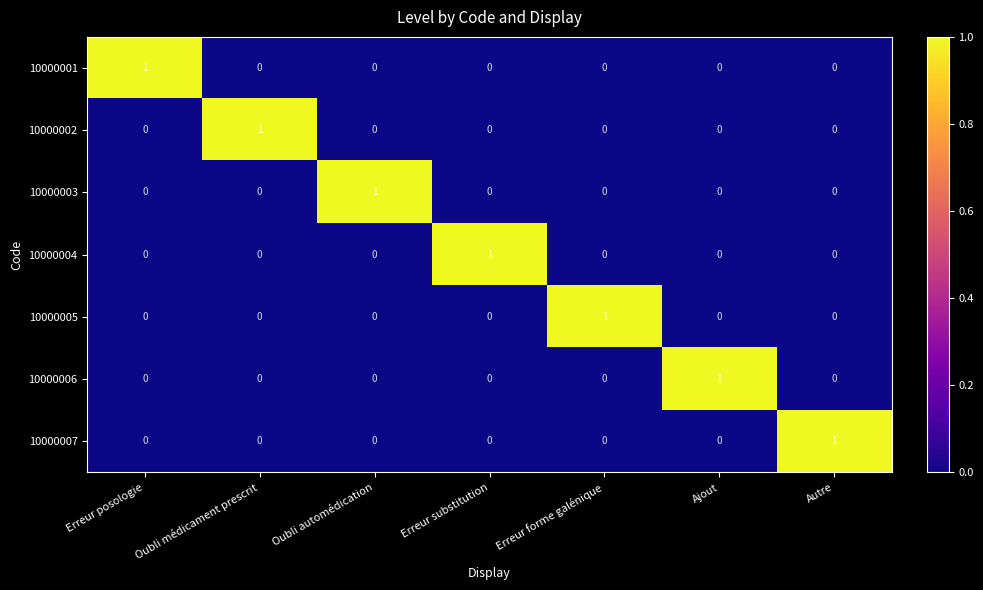

How many 10000004 values are between 0 and 1?

7